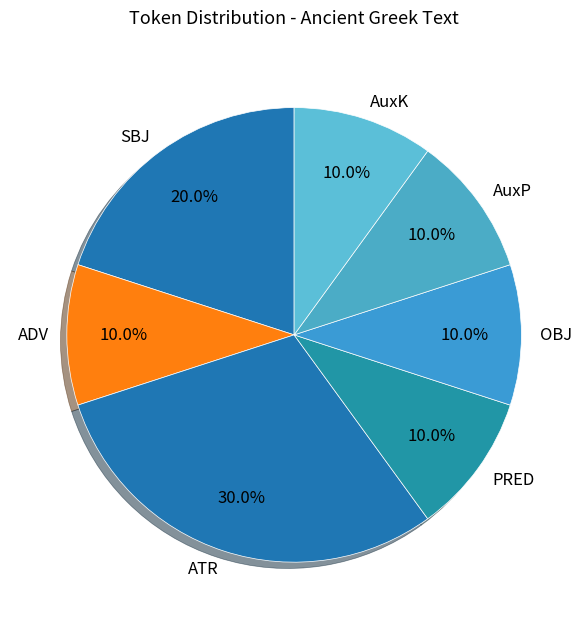

How many segments does this pie chart have?

7